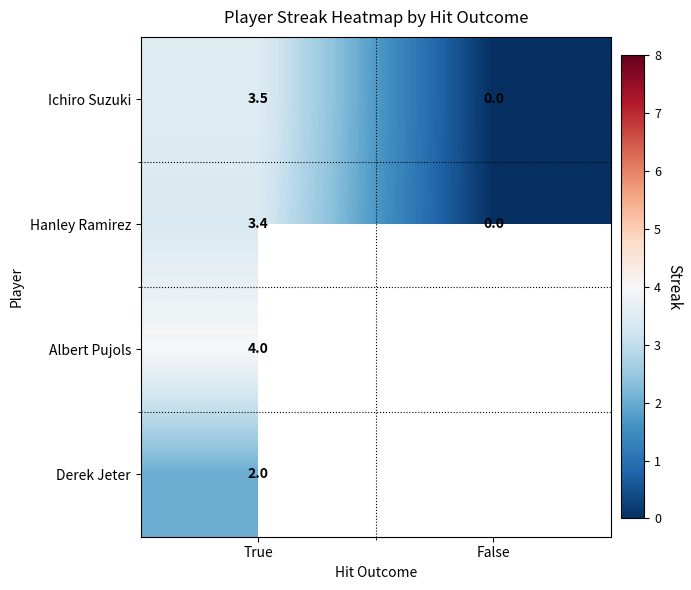

Between True and False, which is larger?

True